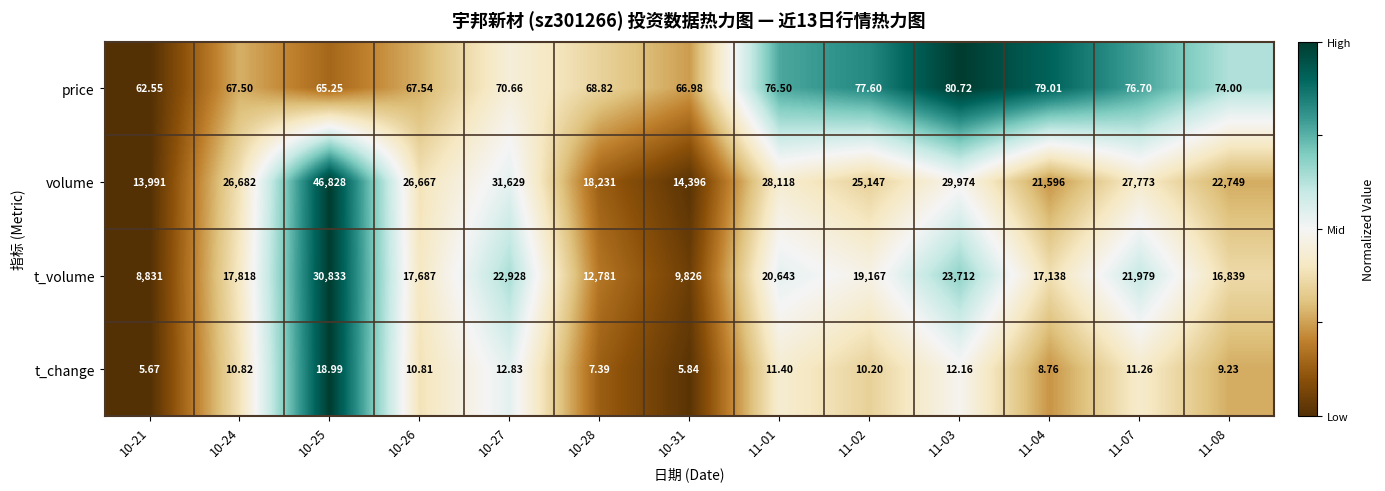

At 11-01, list the series in order from largest to smallest.

volume, t_volume, price, t_change